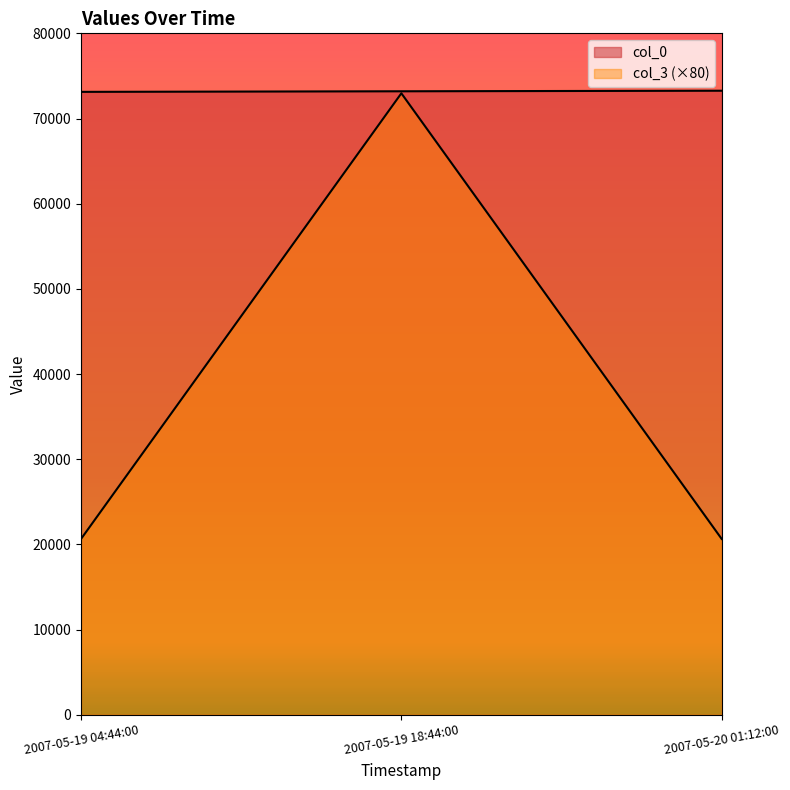

Is the value of col_3 at 2007-05-20 01:12:00 greater than the value of col_0 at 2007-05-20 01:12:00?

No